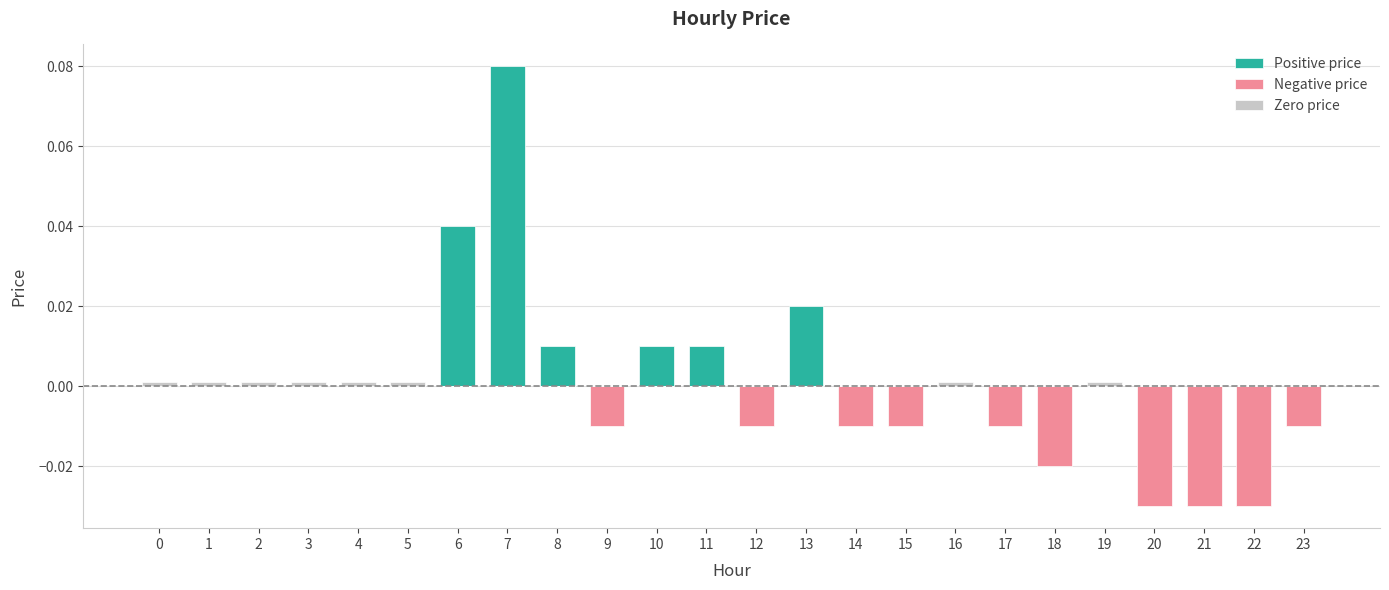

Rank the categories by Negative price value from lowest to highest.

20, 21, 22, 18, 9, 12, 14, 15, 17, 23, 0, 1, 2, 3, 4, 5, 6, 7, 8, 10, 11, 13, 16, 19